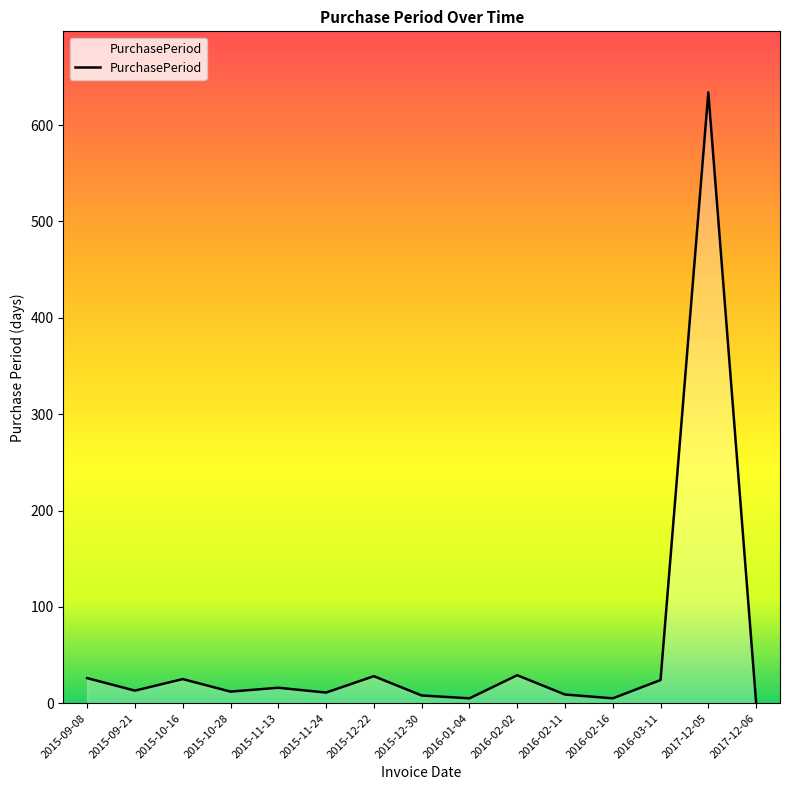

True or false: the data has more than 1 interior local peaks.

True